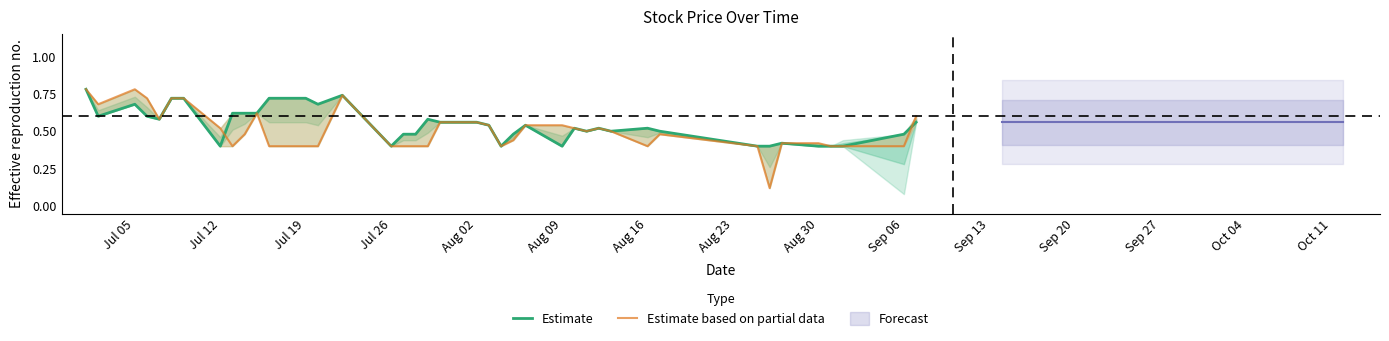

Reading left to right, extract all data points from this chart.

Estimate: 0.8	0.6	0.7	0.6	0.6	0.7	0.7	0.4	0.6	0.6	0.6	0.7	0.7	0.7	0.7	0.4	0.5	0.5	0.6	0.6	0.6	0.5	0.4	0.5	0.5	0.4	0.5	0.5	0.5	0.5	0.5	0.5	0.4	0.4	0.4	0.4	0.4	0.4	0.5	0.6
Estimate based on partial data: 0.8	0.7	0.8	0.7	0.6	0.7	0.7	0.5	0.4	0.5	0.6	0.4	0.4	0.4	0.7	0.4	0.4	0.4	0.4	0.6	0.6	0.5	0.4	0.4	0.5	0.5	0.5	0.5	0.5	0.5	0.4	0.5	0.4	0.1	0.4	0.4	0.4	0.4	0.4	0.6